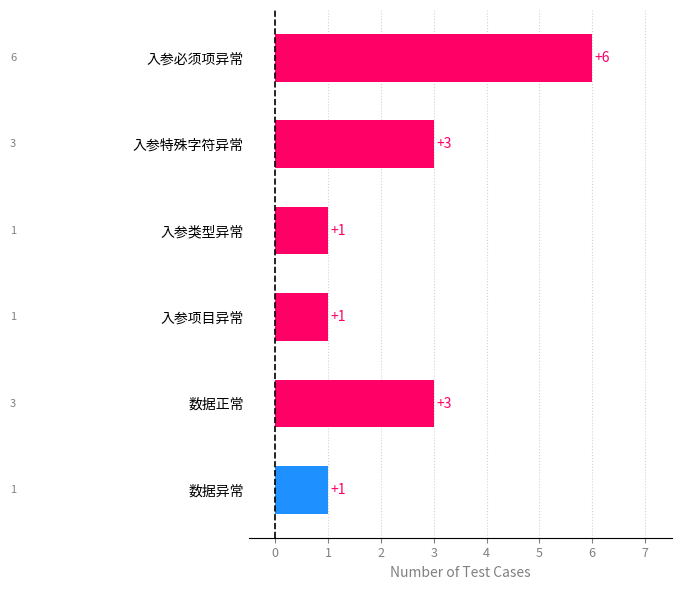

The chart shows a value of 2 at 数据异常. True or false?

False